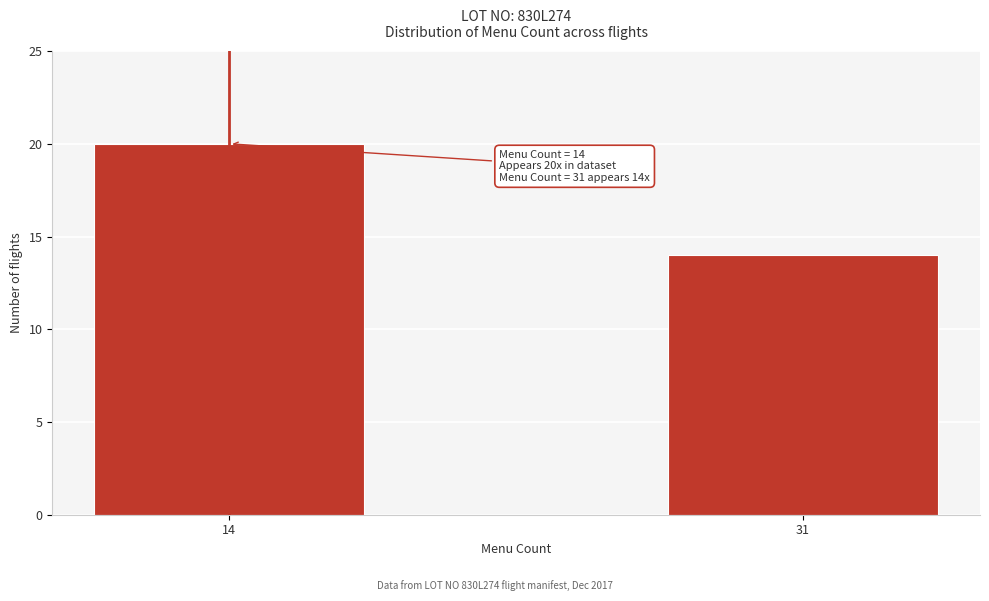

Reading right to left, list all the values displayed in this chart.

31=14	14=20